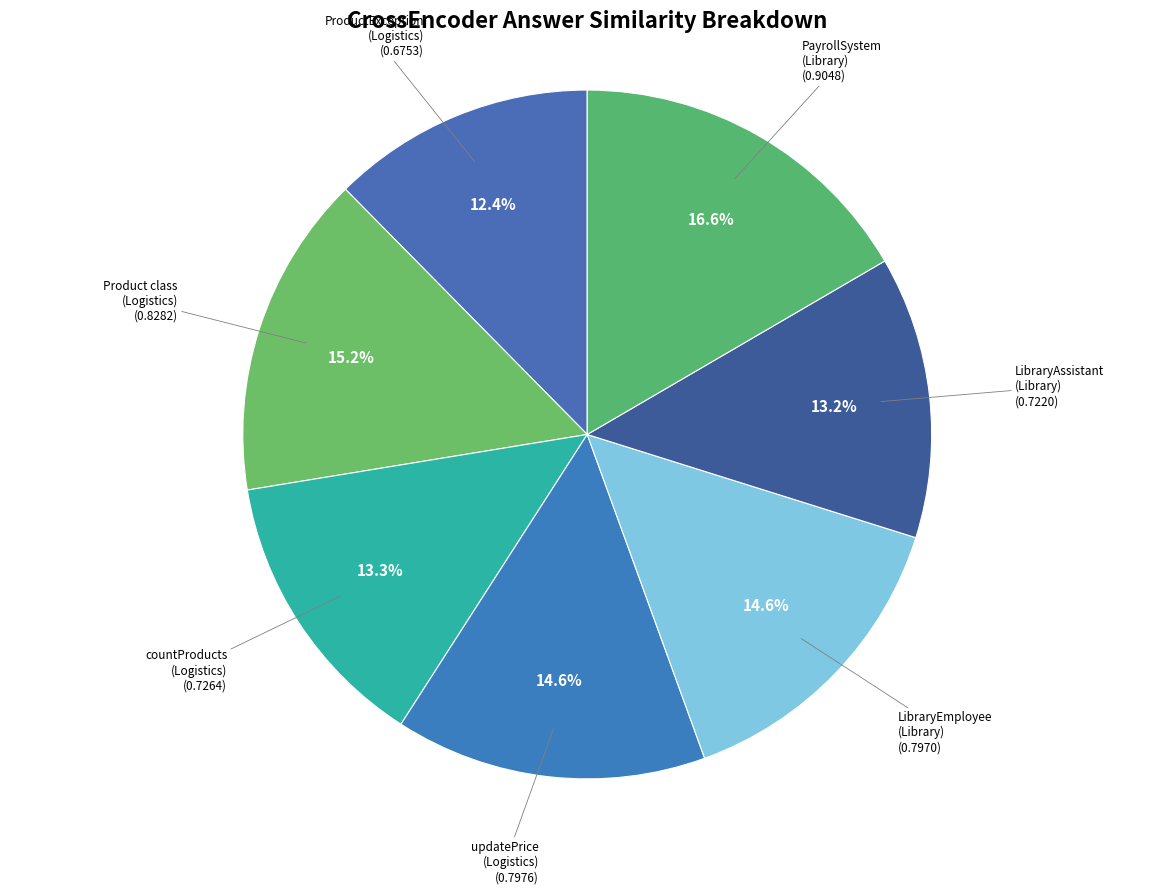

Count the number of slices in the pie.

7